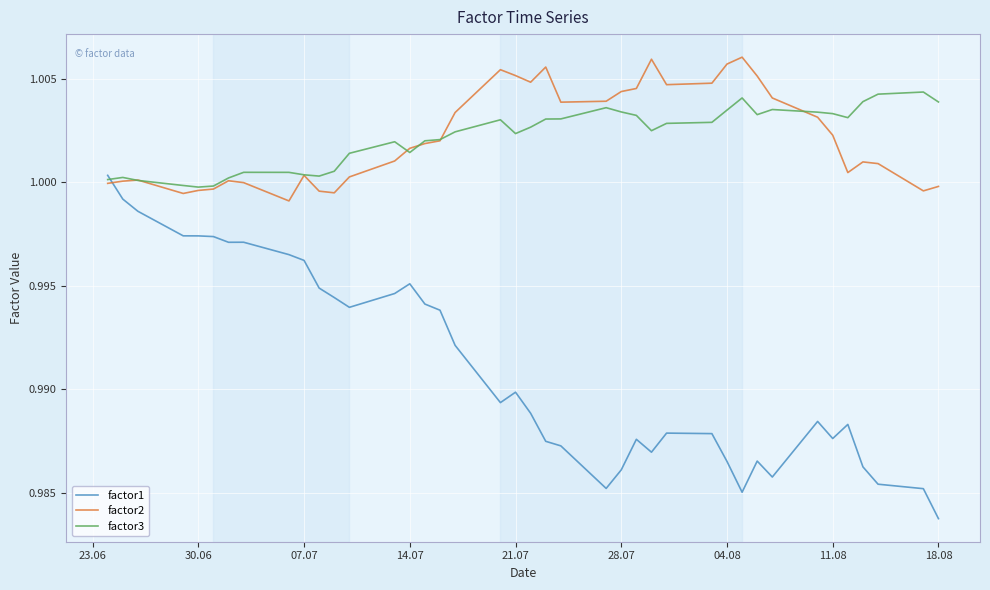

After their last crossing, which series has the higher values: factor2 or factor1?

factor2